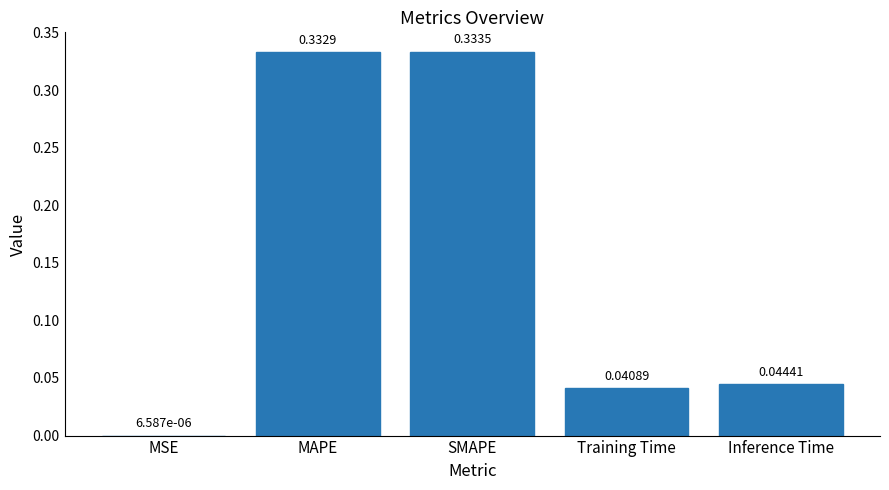

At which category does the chart reach its peak across all series?

SMAPE